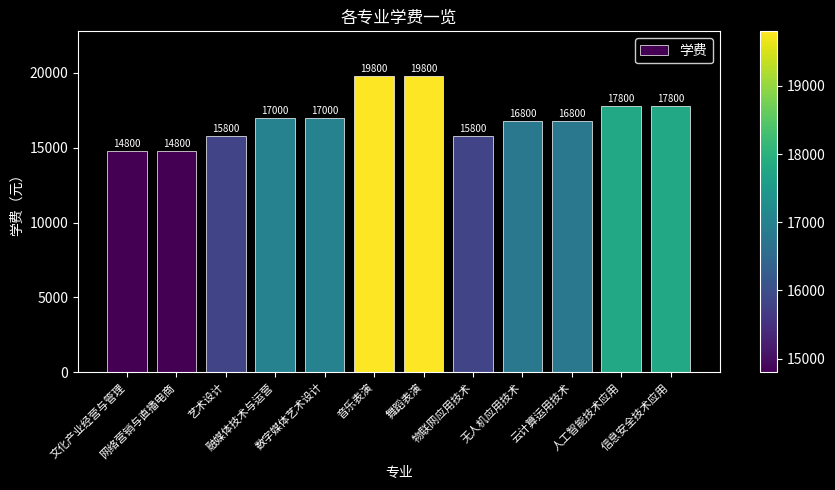

Does the chart contain stacked bars?

No